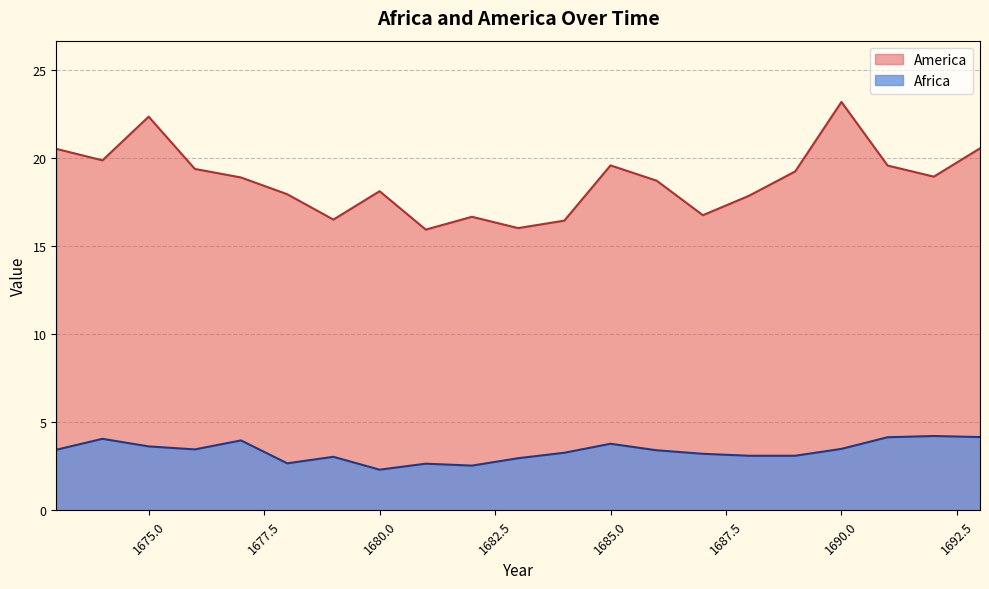

Between 1675 and 1689, which is larger?

1675